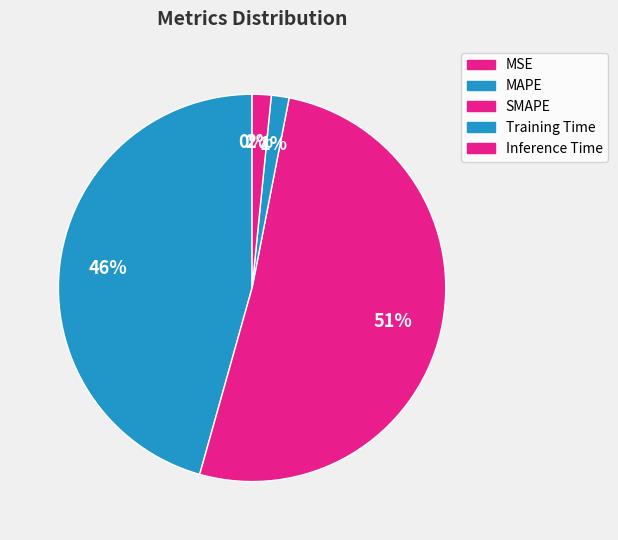

To the nearest percent, what is the combined percentage of Training Time and MSE?

1%